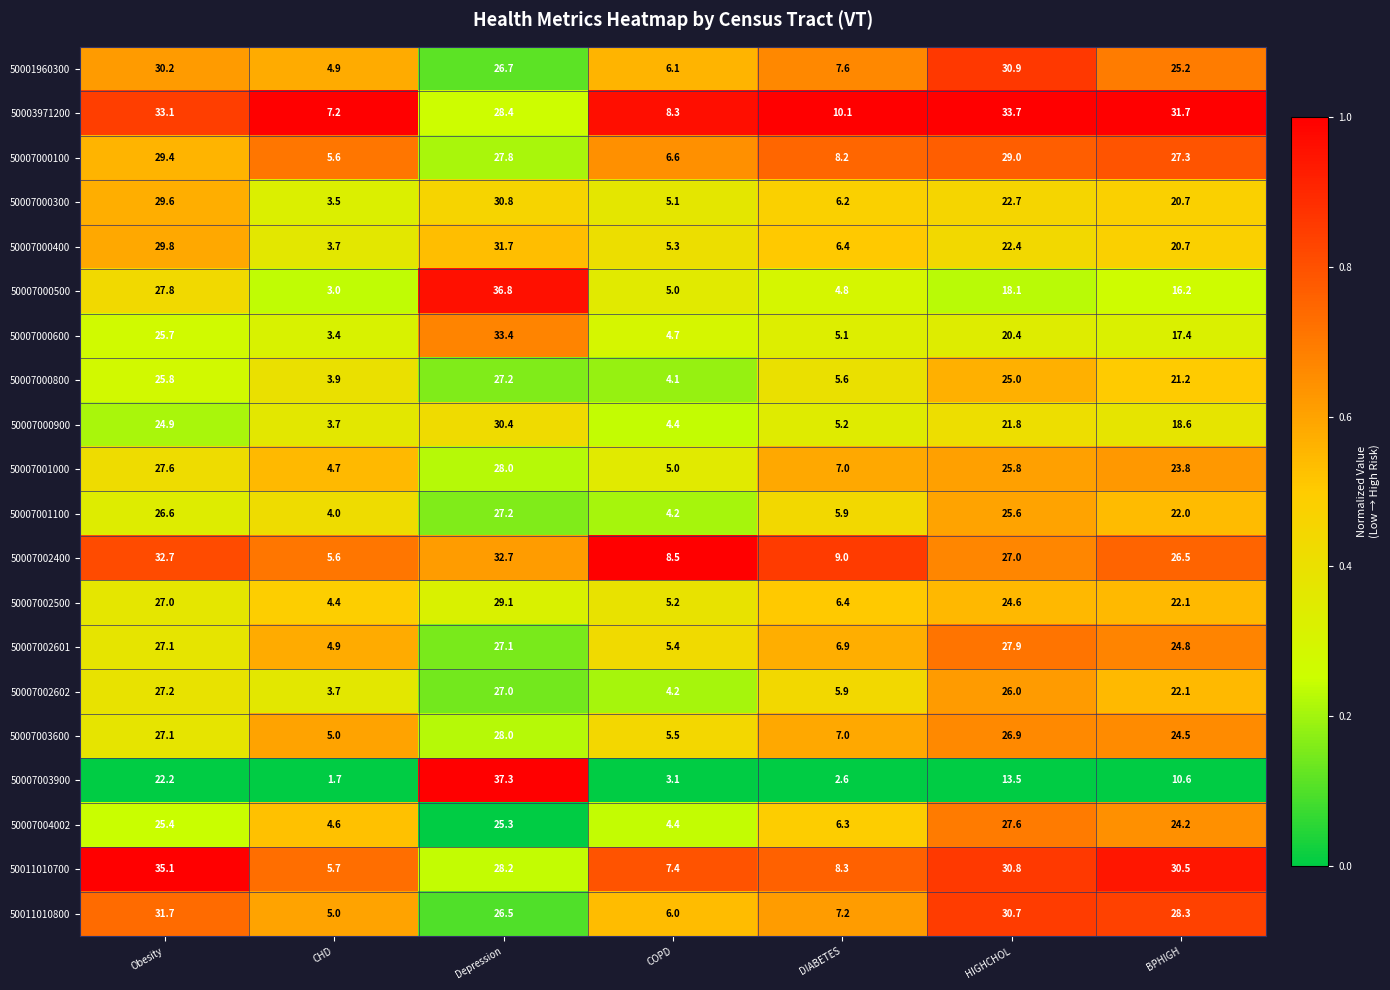

Where does the 50007002400 series first go above 26?

Obesity